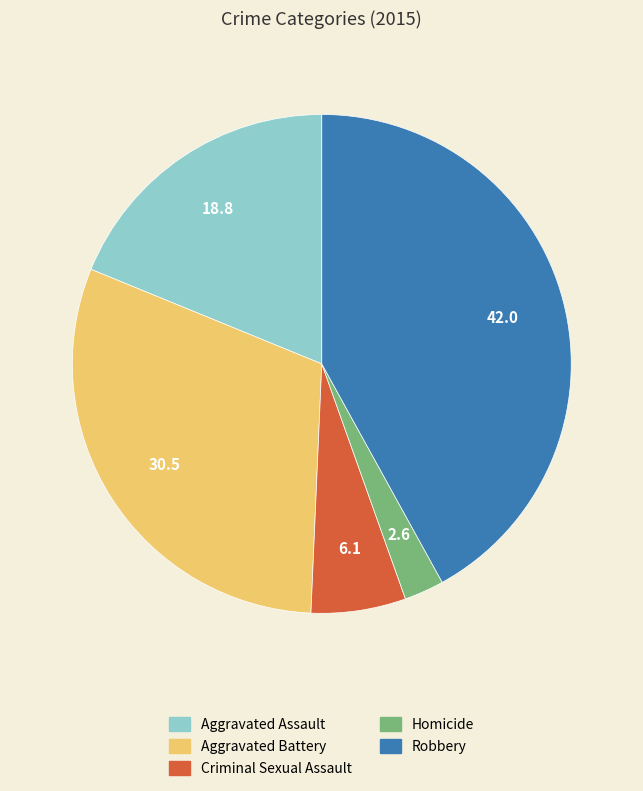

True or false: Aggravated Assault accounts for 19% of the total.

True